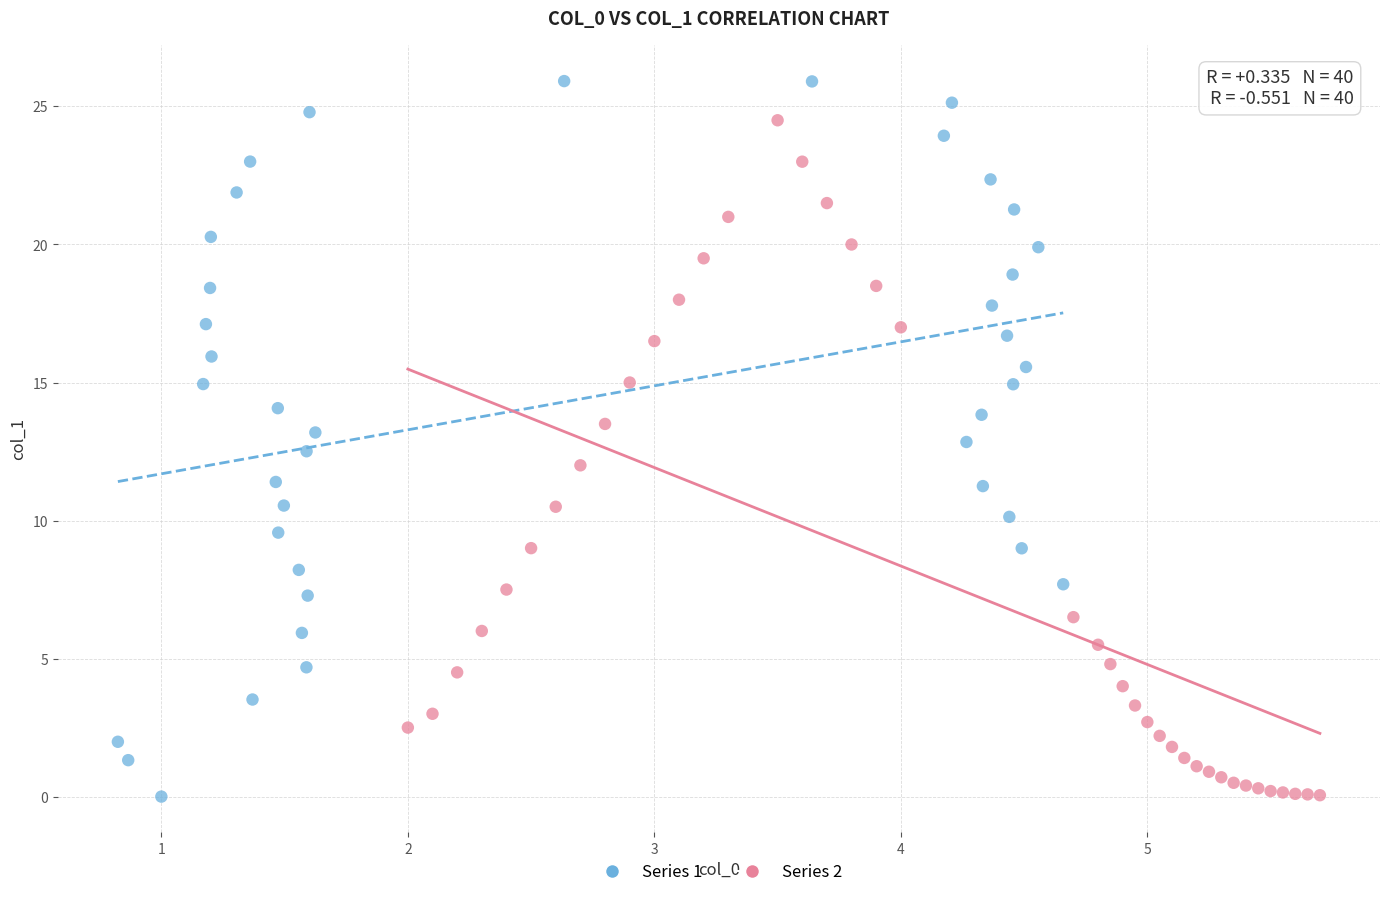

Which series reaches the maximum Y coordinate?

Series 1